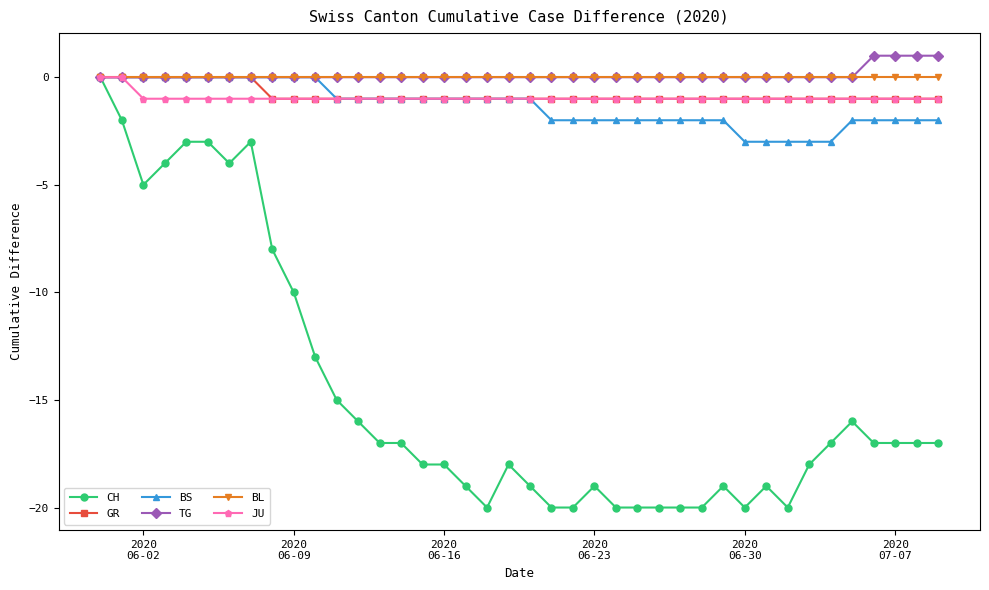

Which series has the widest spread of values?

CH